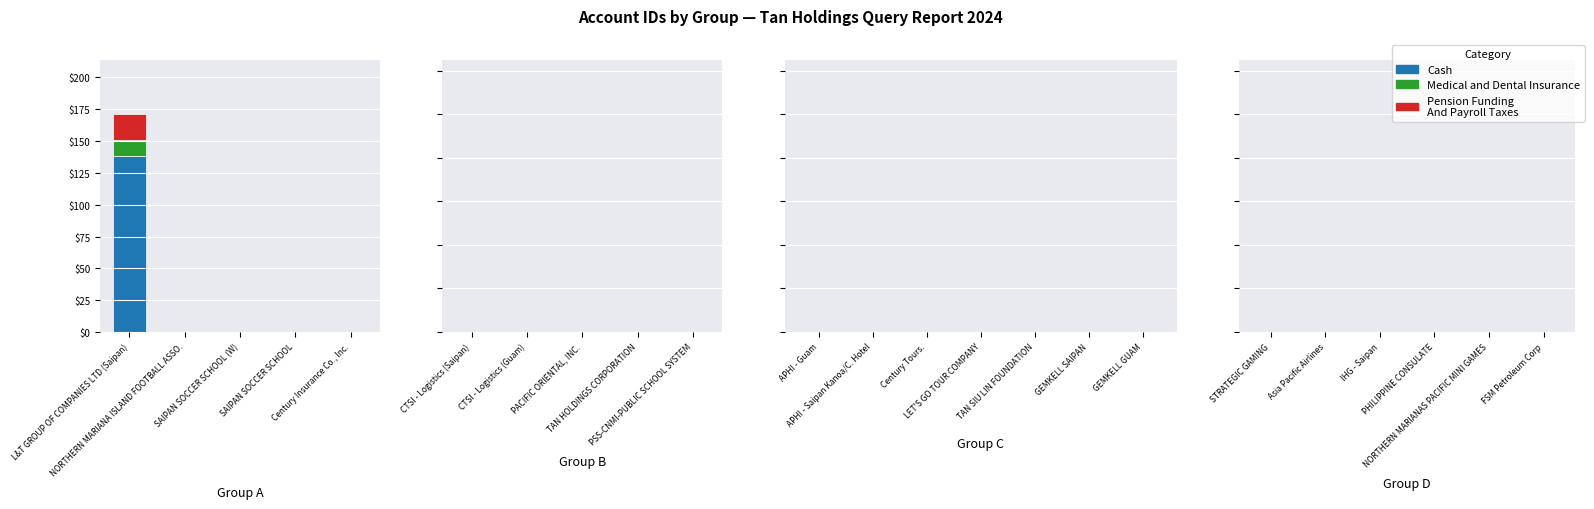

Are the bars grouped side by side (vs. stacked)?

No